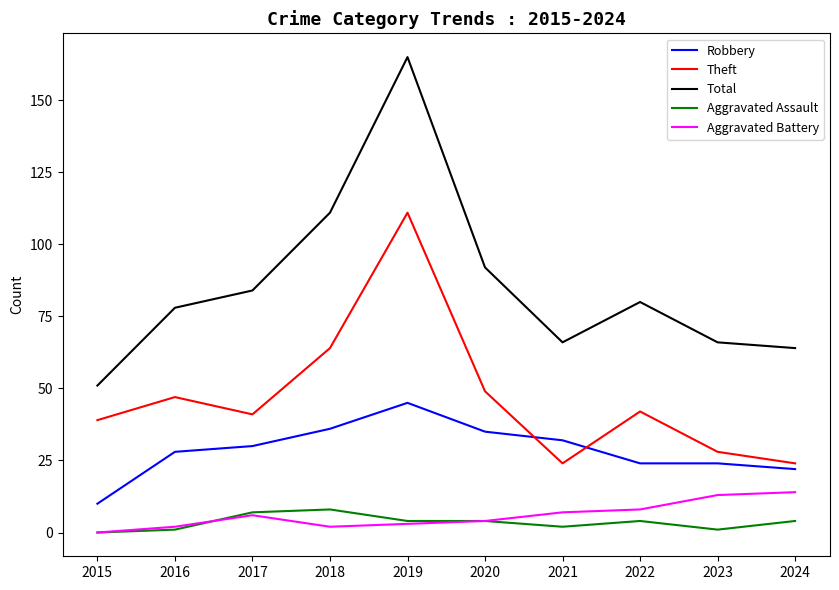

How many lines are shown in the chart?

5